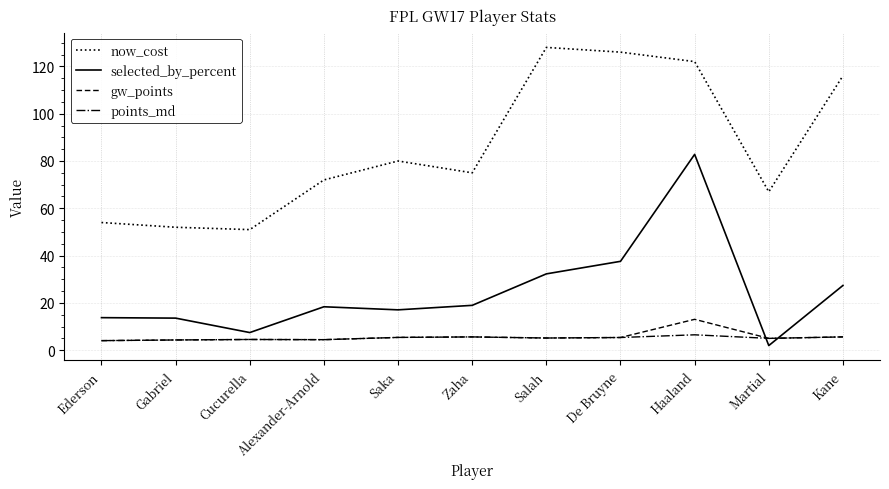

True or false: gw_points has a value of 4.1 at Ederson.

True